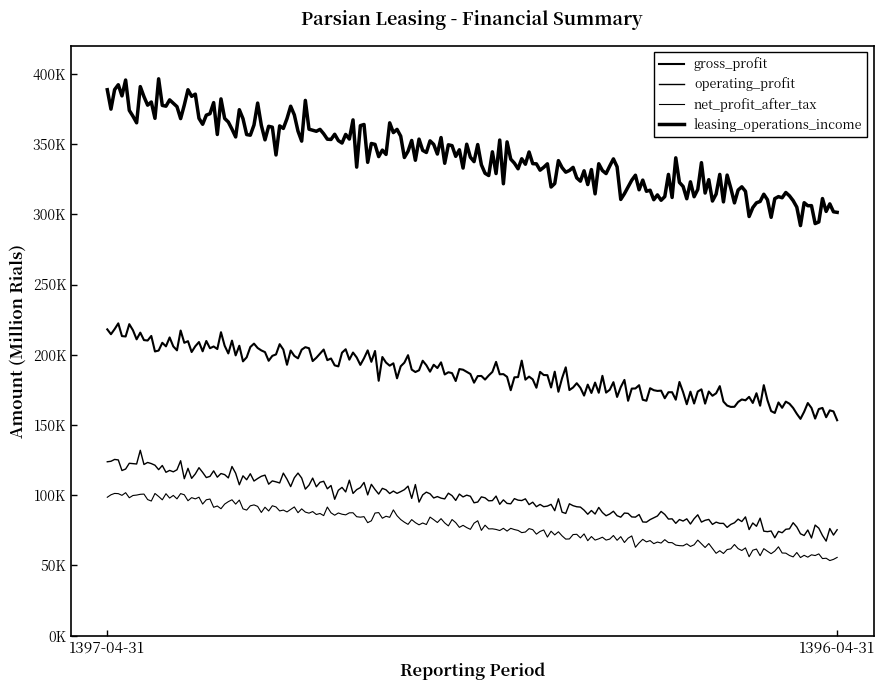

Does the chart display data point markers on the line(s)?

No